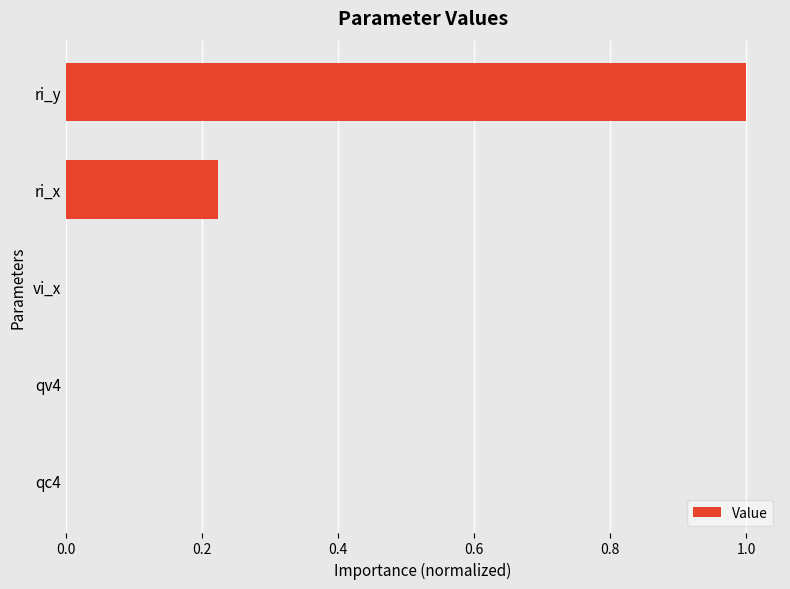

Between vi_x and ri_x, which is larger?

ri_x